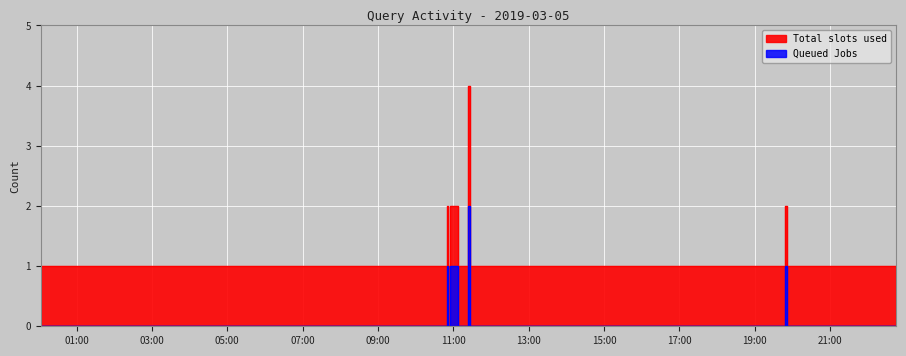

Rank the series at 2019-03-05 10:50:00 from highest to lowest value.

Total slots used, Queued Jobs